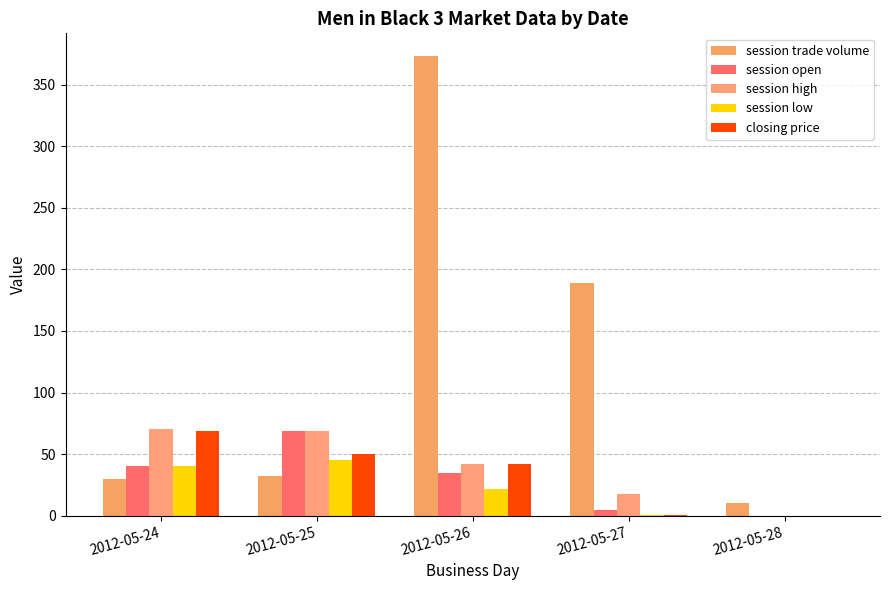

How many groups of bars are there?

5